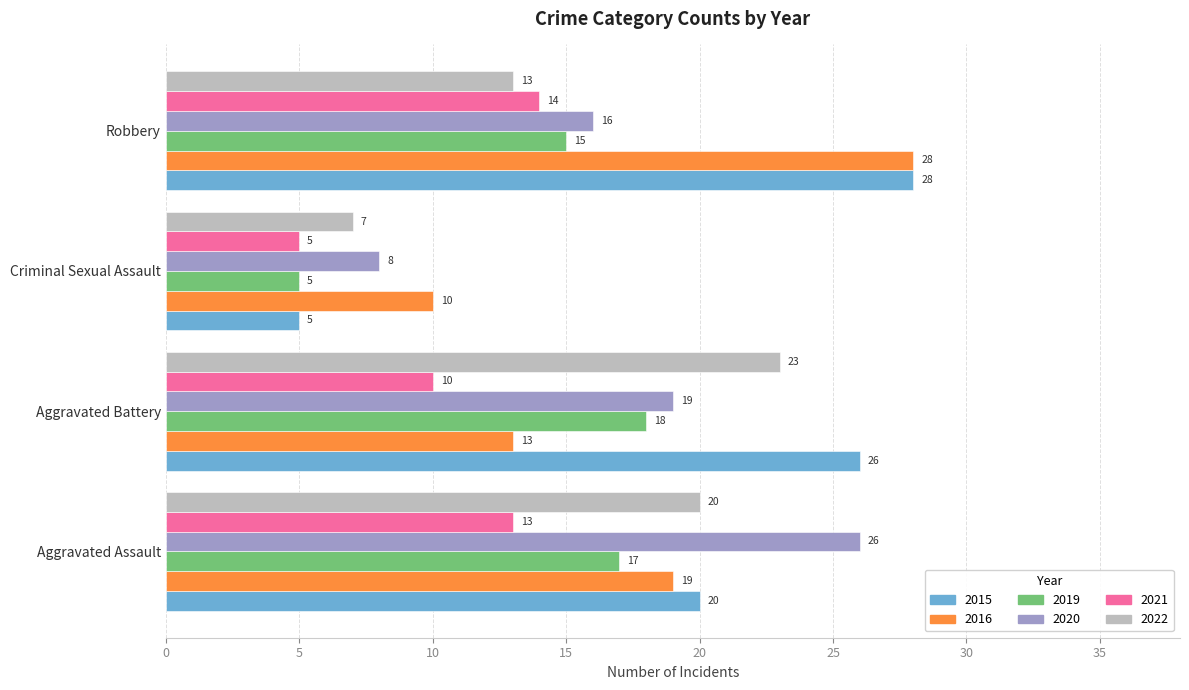

Is it true that 2015 equals 26 at Aggravated Battery?

True